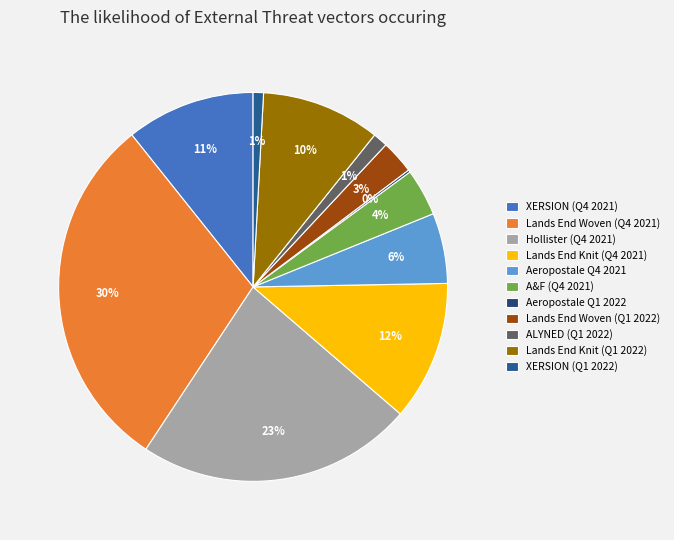

Is the sum of Lands End Knit (Q1 2022) and XERSION (Q1 2022) greater than half?

No